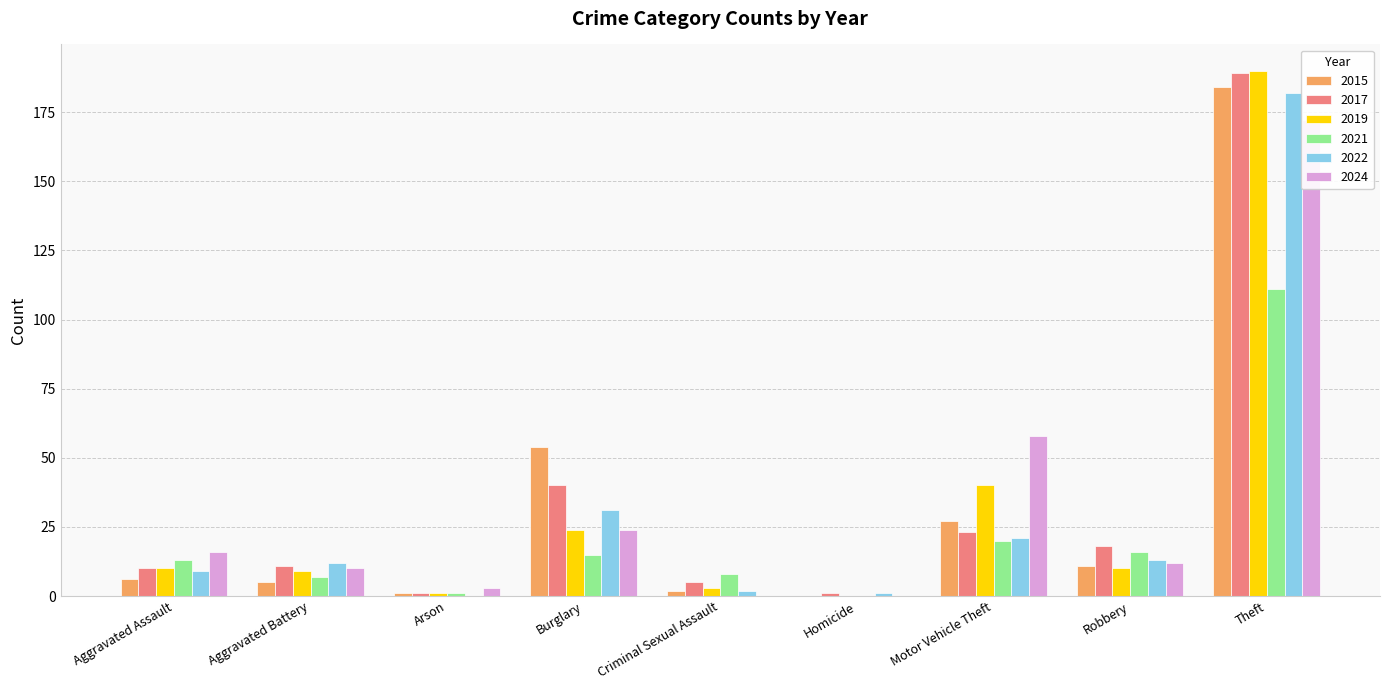

Is the value of 2015 at Theft greater than the value of 2024 at Arson?

Yes